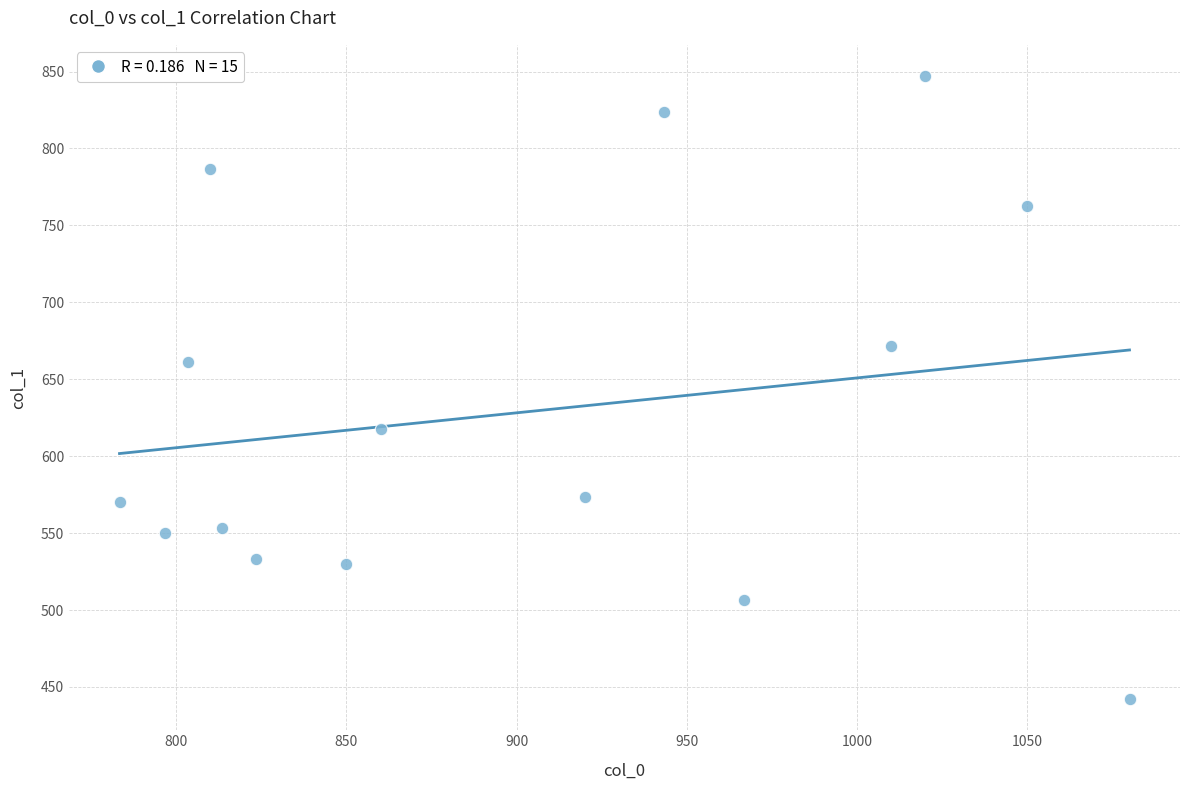

What is the range of X values (max minus min)?

296.7